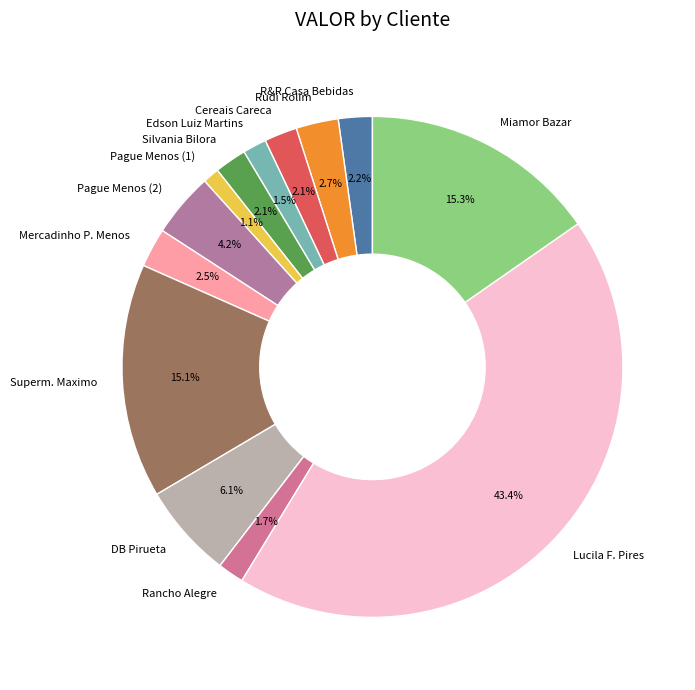

Which slice is the largest?

Lucila F. Pires